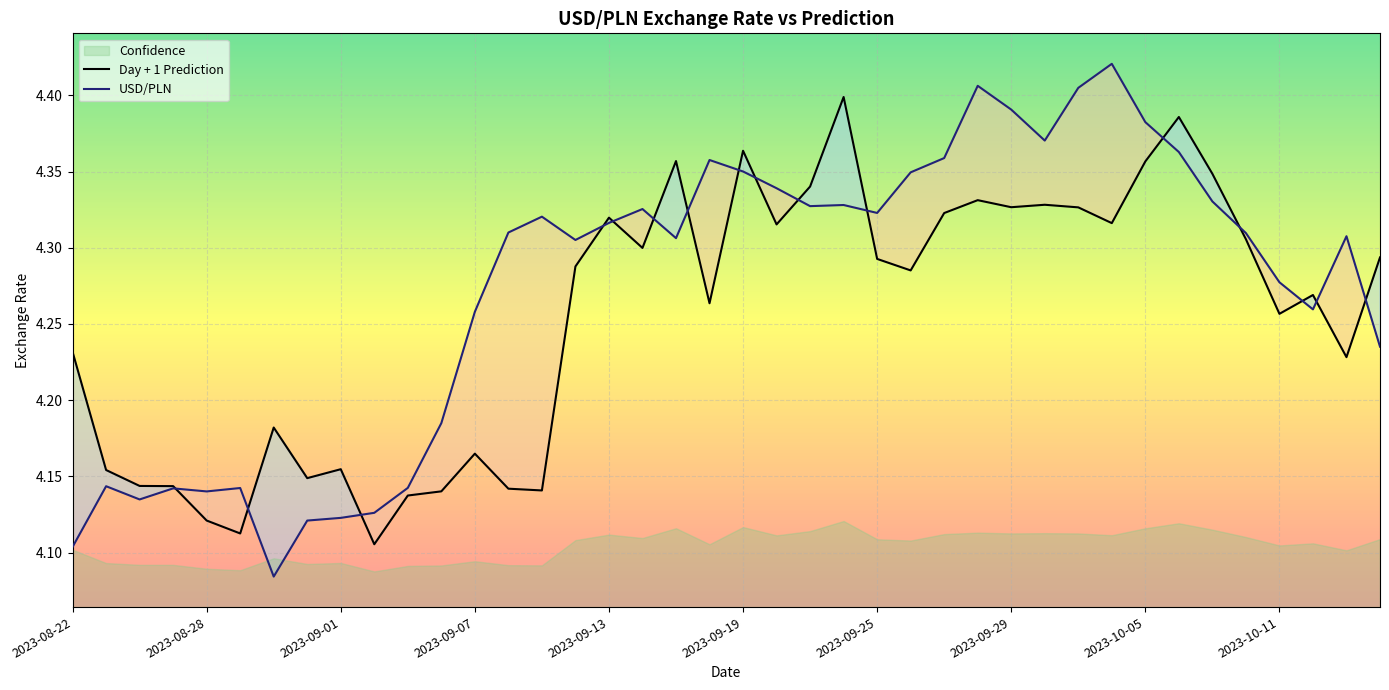

True or false: USD/PLN has a value of 6.5 at 2023-09-25.

False